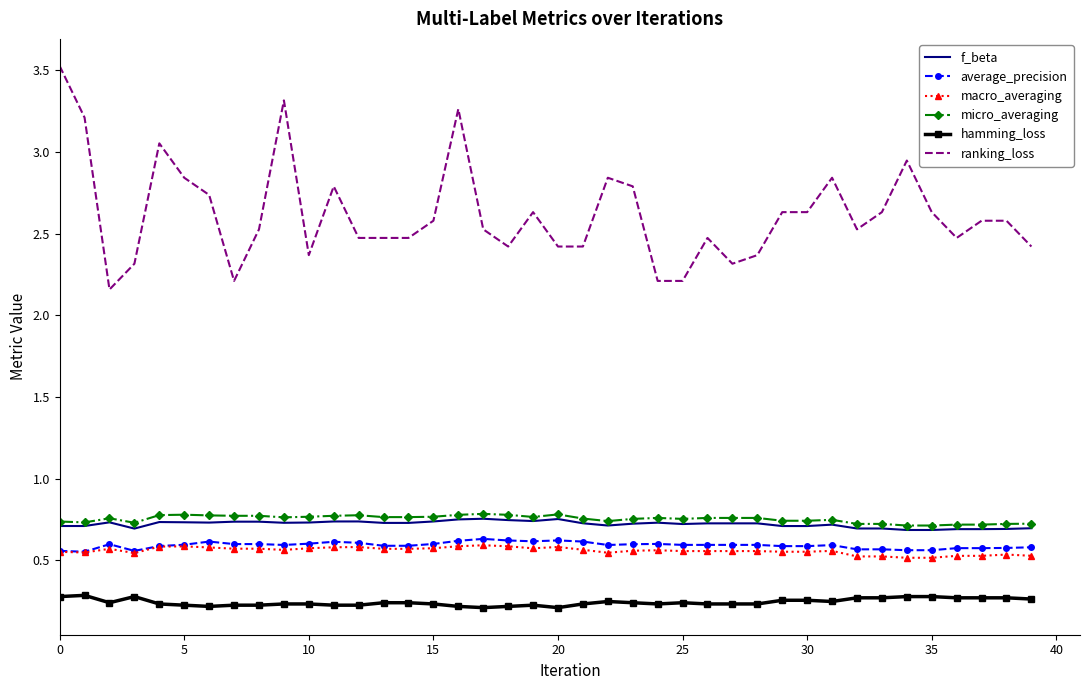

True or false: average_precision and hamming_loss cross at least once.

False